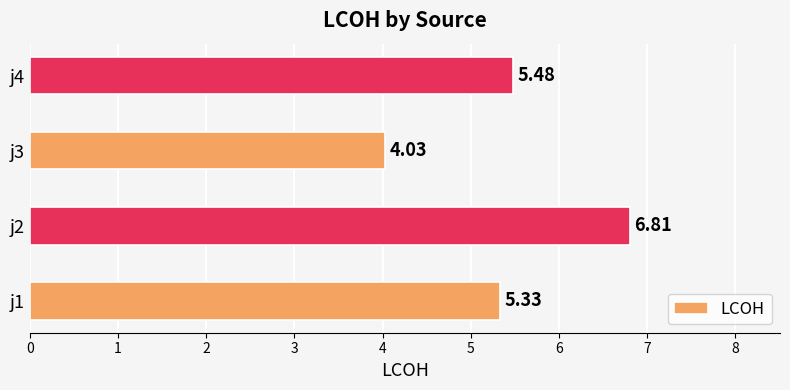

List the labels in order of value, largest first.

j2, j4, j1, j3